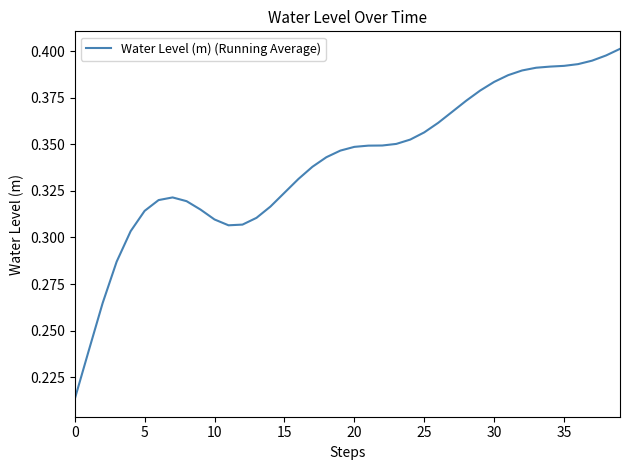

Which has a higher value, 5 or 25?

25